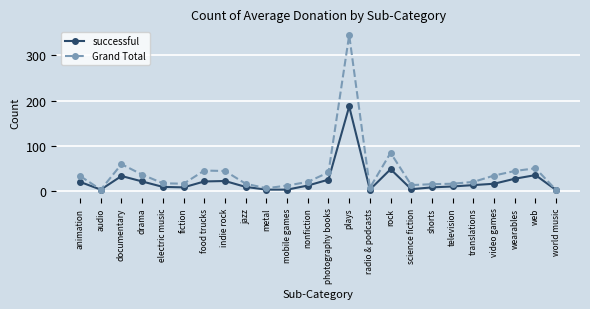

How many data points in successful are less than 14?

12